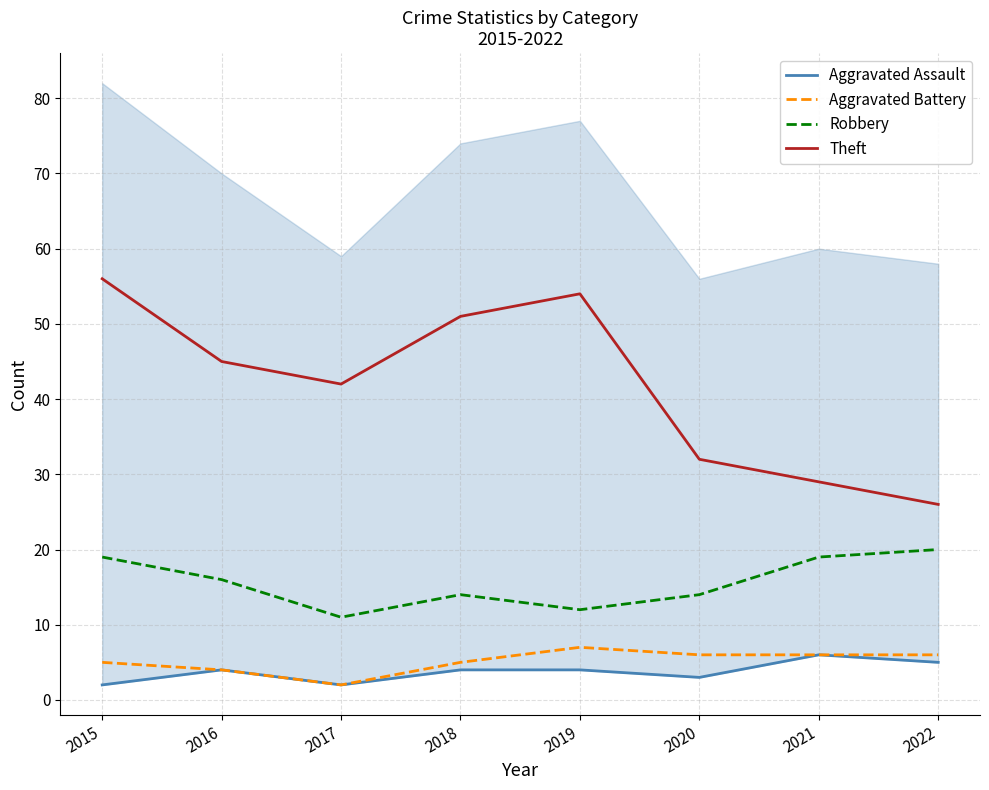

Reading left to right, extract all data points from this chart.

Aggravated Assault: 2	4	2	4	4	3	6	5
Aggravated Battery: 5	4	2	5	7	6	6	6
Robbery: 19	16	11	14	12	14	19	20
Theft: 56	45	42	51	54	32	29	26